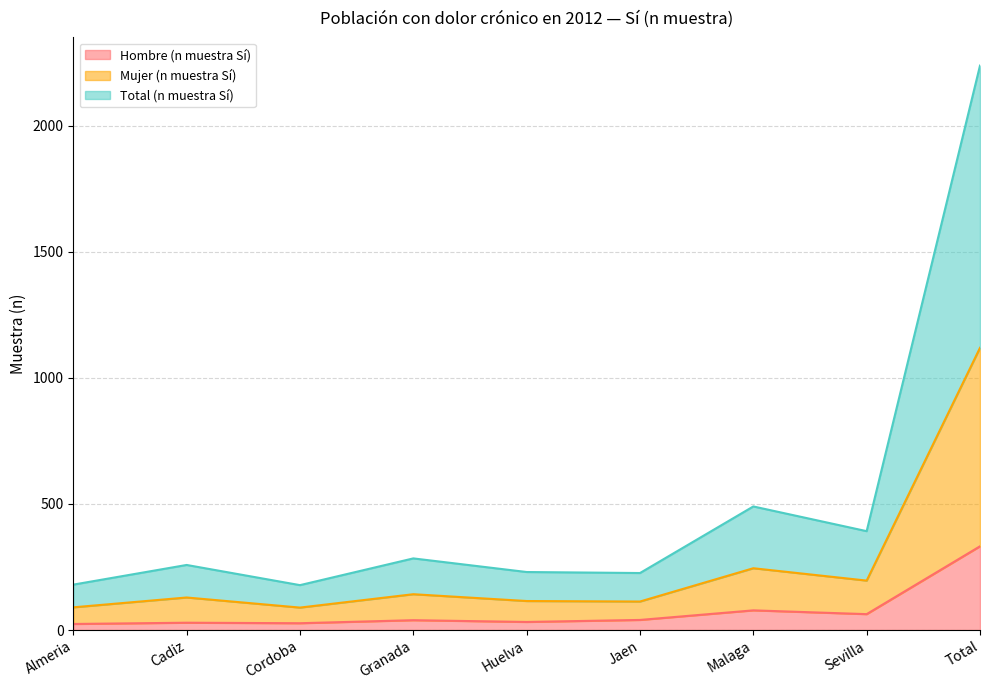

Reading left to right, list all the values displayed in this chart.

Hombre (n muestra Sí): Almeria=24	Cadiz=29	Cordoba=27	Granada=39	Huelva=32	Jaen=40	Malaga=78	Sevilla=63	Total=332
Mujer (n muestra Sí): Almeria=90	Cadiz=129	Cordoba=89	Granada=142	Huelva=115	Jaen=113	Malaga=245	Sevilla=196	Total=1119
Total (n muestra Sí): Almeria=180	Cadiz=258	Cordoba=178	Granada=284	Huelva=230	Jaen=226	Malaga=490	Sevilla=392	Total=2238